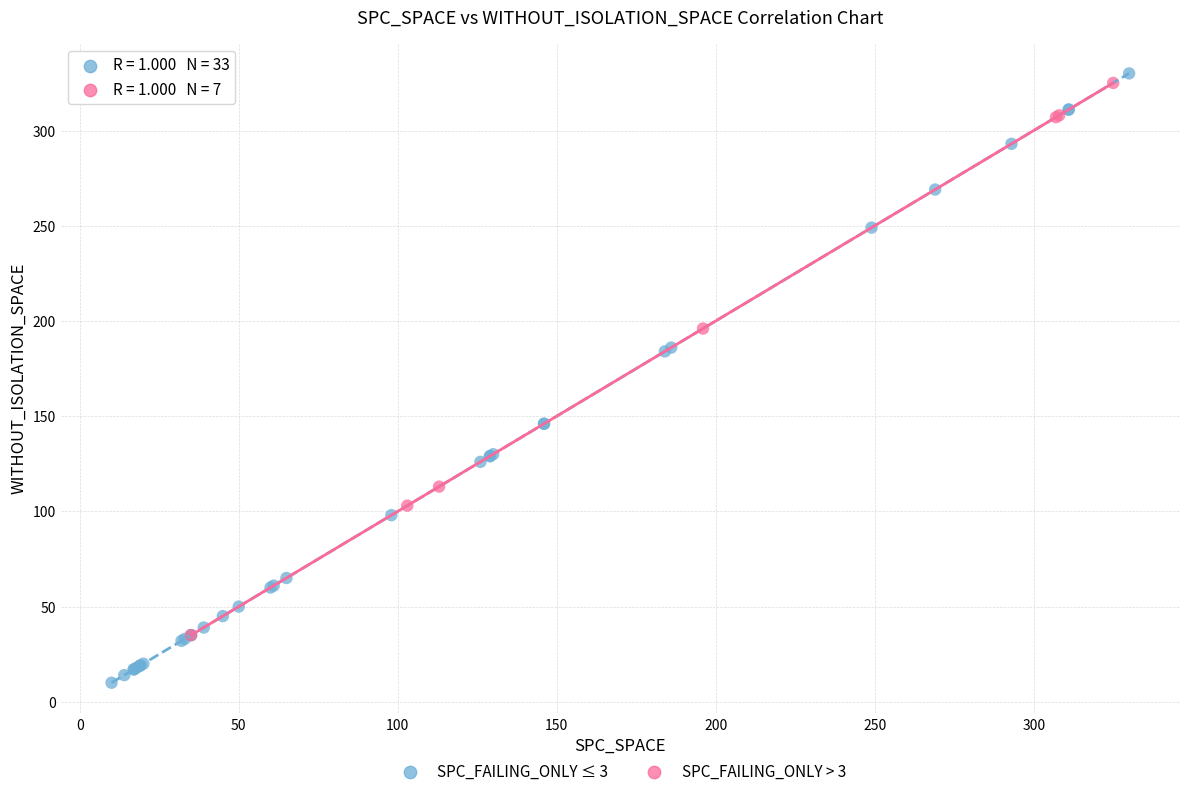

Which series reaches the maximum Y coordinate?

SPC_FAILING_ONLY ≤ 3